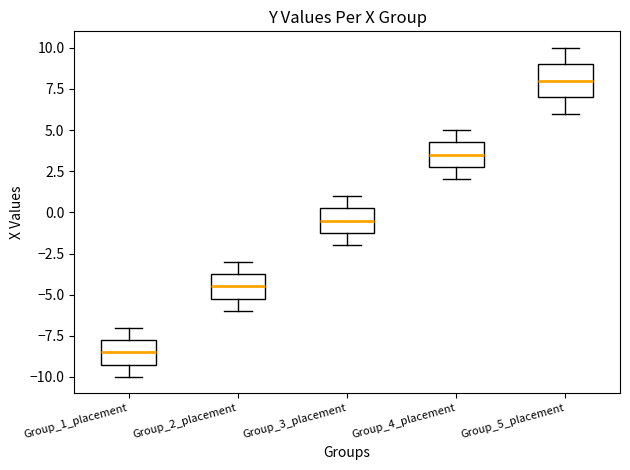

Reading left to right, read every box against the y-axis: the position of its median line, the range the box covers, and the ends of its whiskers. The values are not printed on the chart, so give them approximately, as read against the axis.

Group_1_placement: median -8.5, box -9.0 to -7.5, whiskers -10.0 to -7.0
Group_2_placement: median -4.5, box -5.0 to -3.5, whiskers -6.0 to -3.0
Group_3_placement: median -0.5, box -1.0 to 0.5, whiskers -2.0 to 1.0
Group_4_placement: median 3.5, box 3.0 to 4.5, whiskers 2.0 to 5.0
Group_5_placement: median 8.0, box 7.0 to 9.0, whiskers 6.0 to 10.0